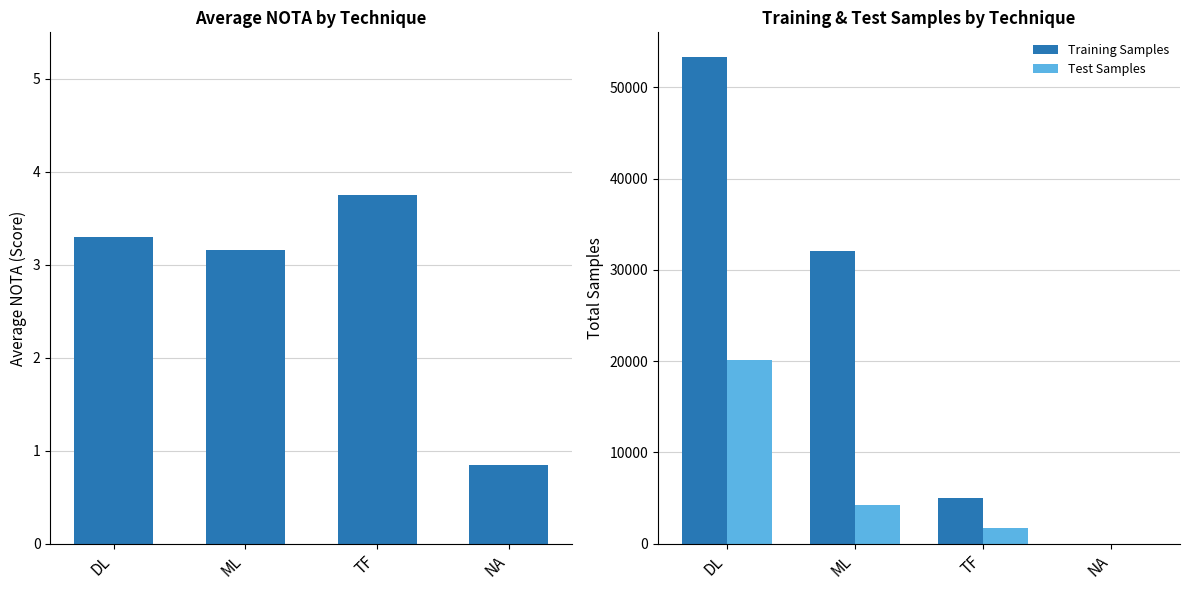

Which category has the lowest value in the Training Samples series?

NA